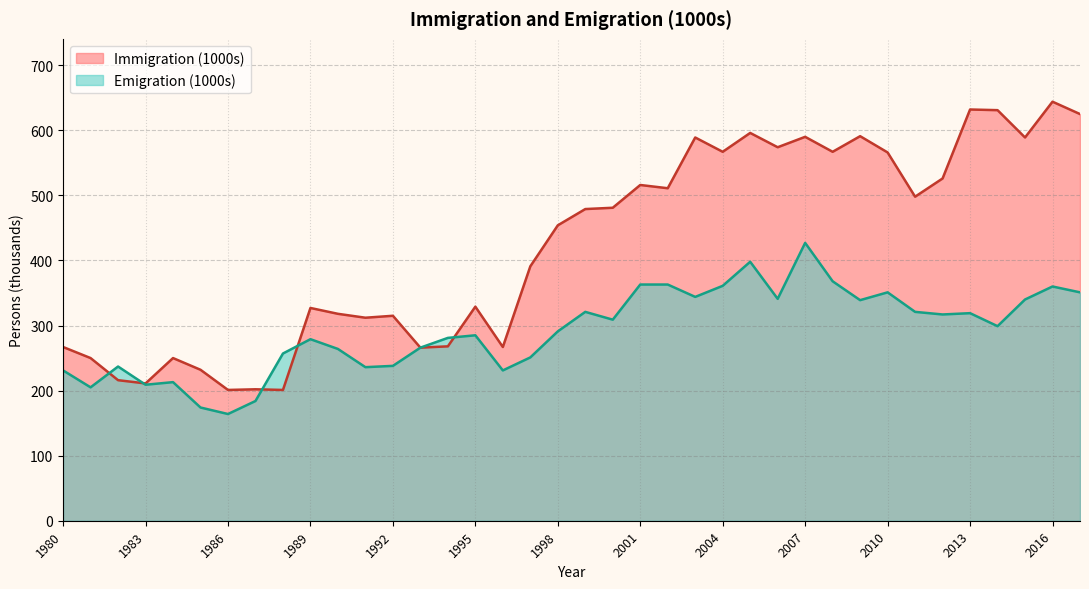

Where does the Immigration (1000s) series first go above 479?

2000